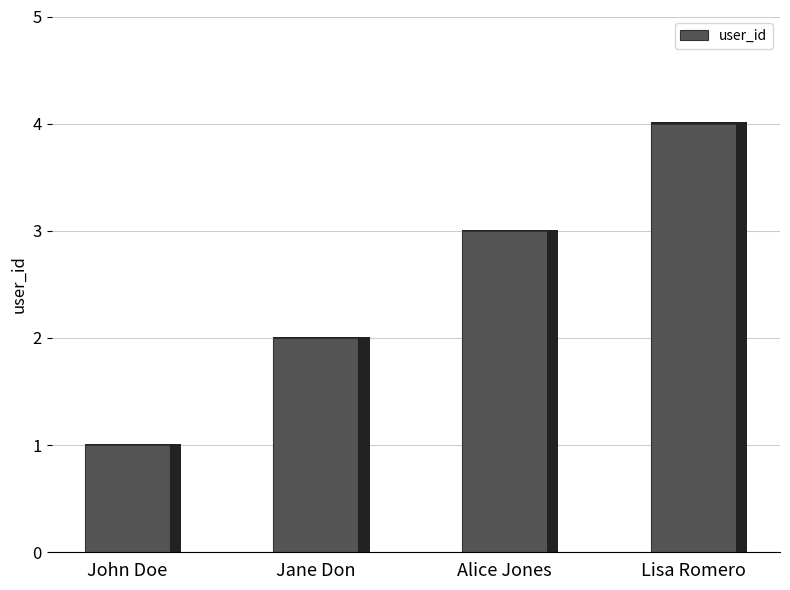

How many bars are there in total?

4